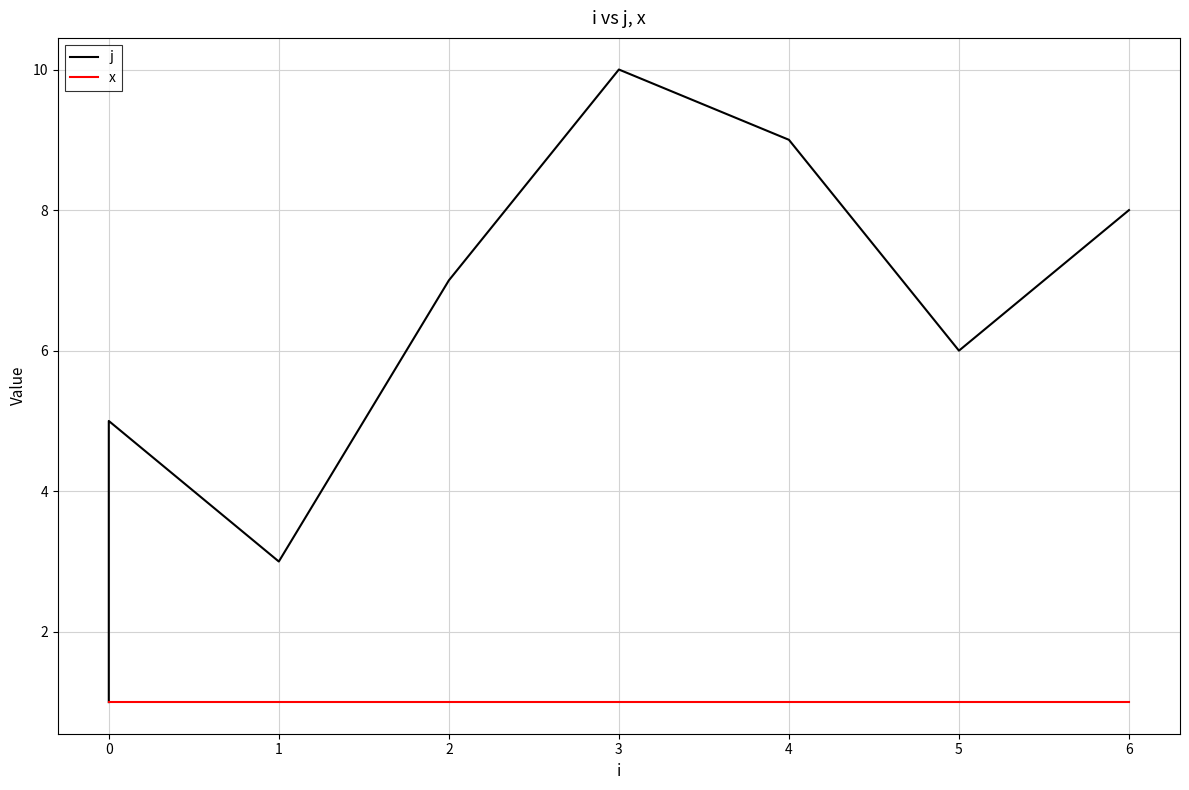

Which series has the widest spread of values?

j